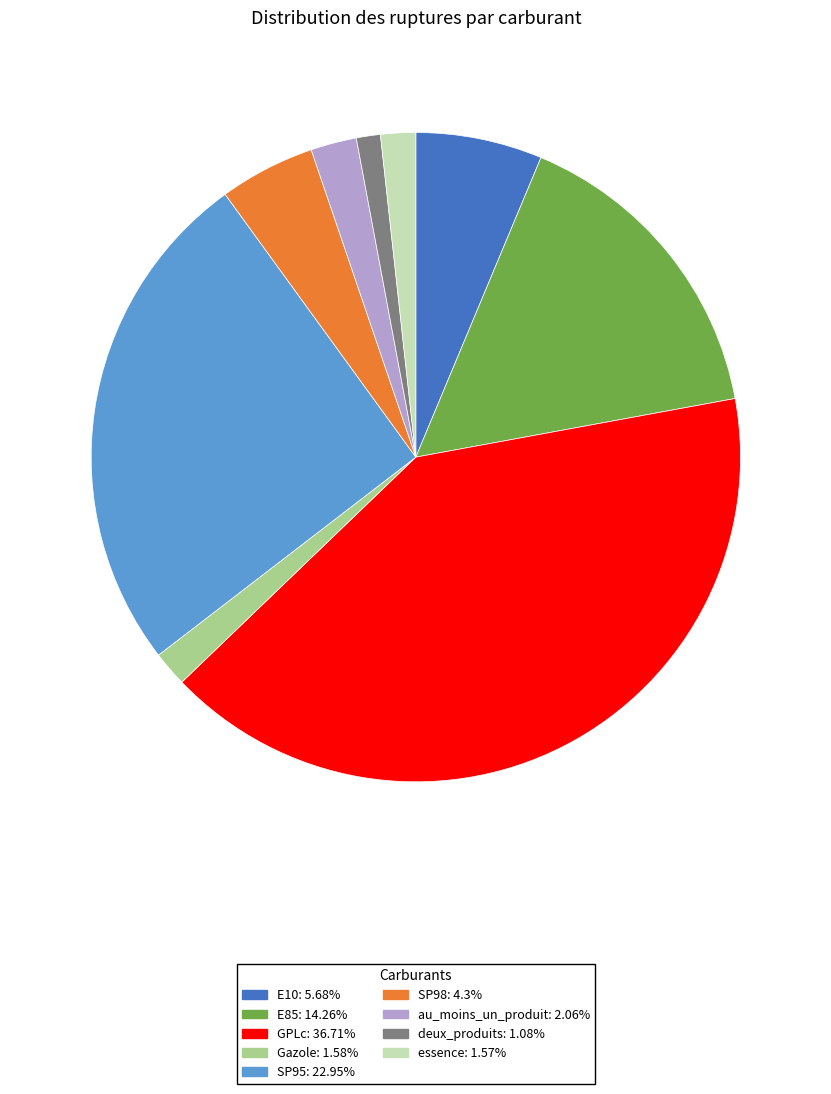

Is the sum of essence and SP95 greater than half?

No